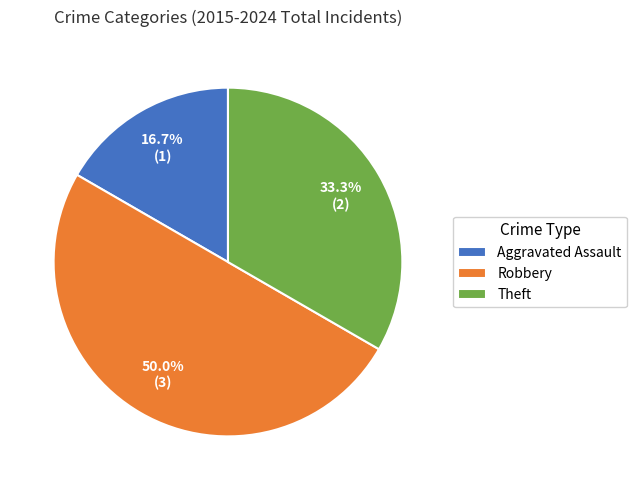

How many segments does this pie chart have?

3